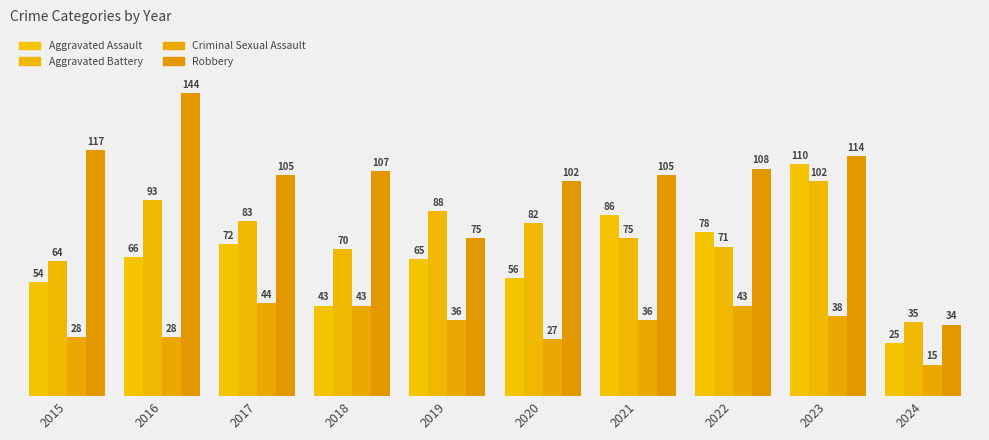

How many groups of bars are there?

10